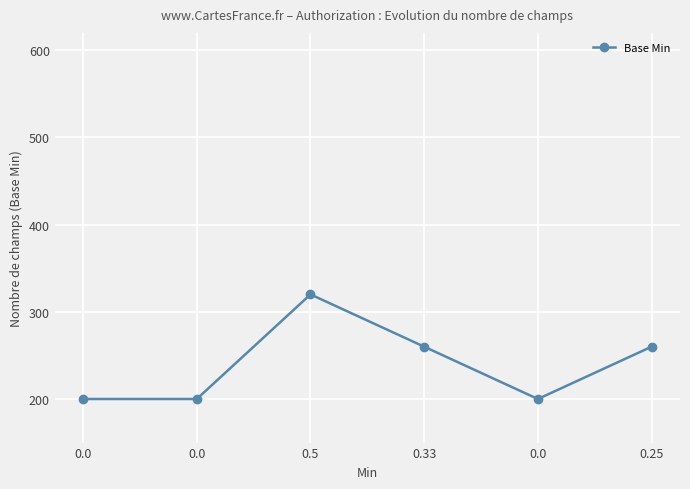

Reading left to right, list all the values displayed in this chart.

0.0=200	0.0=200	0.5=320	0.33=260	0.0=200	0.25=260